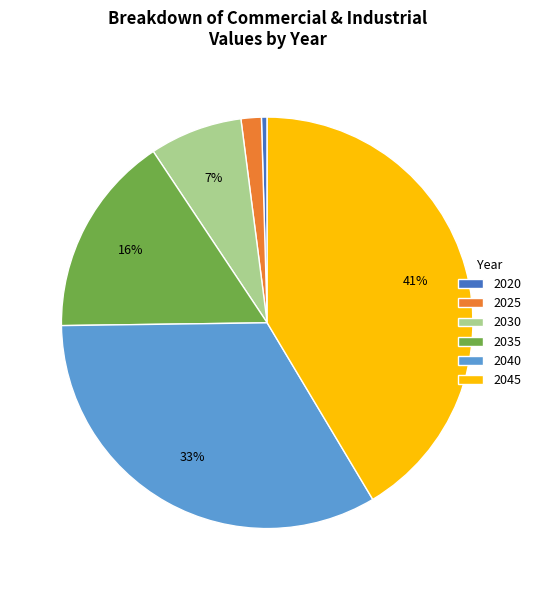

Count the number of slices in the pie.

6